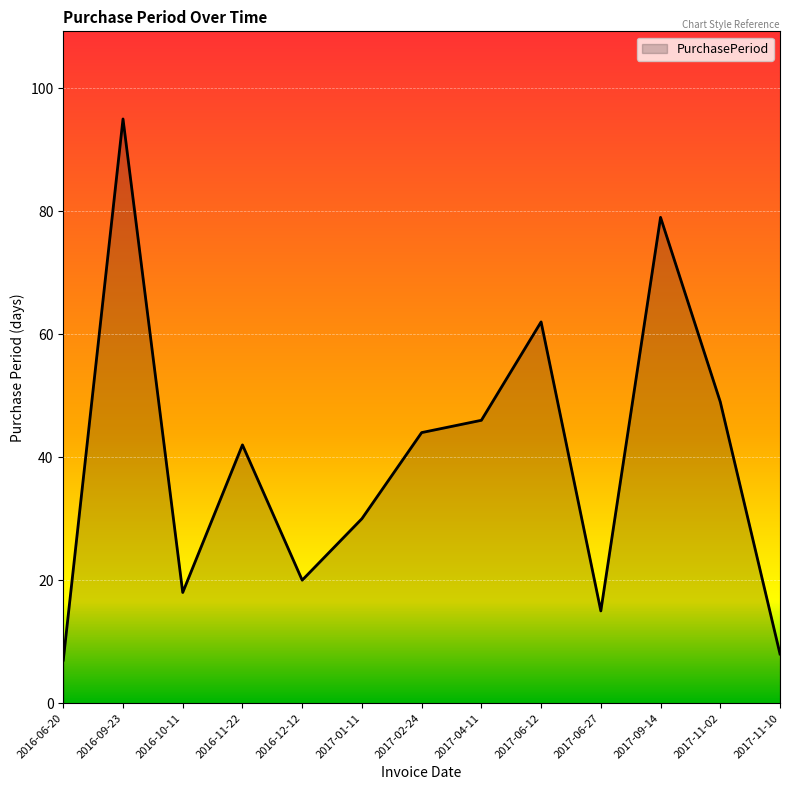

Approximately how many times larger is the value at 2017-06-27 compared to 2017-04-11?

0.3